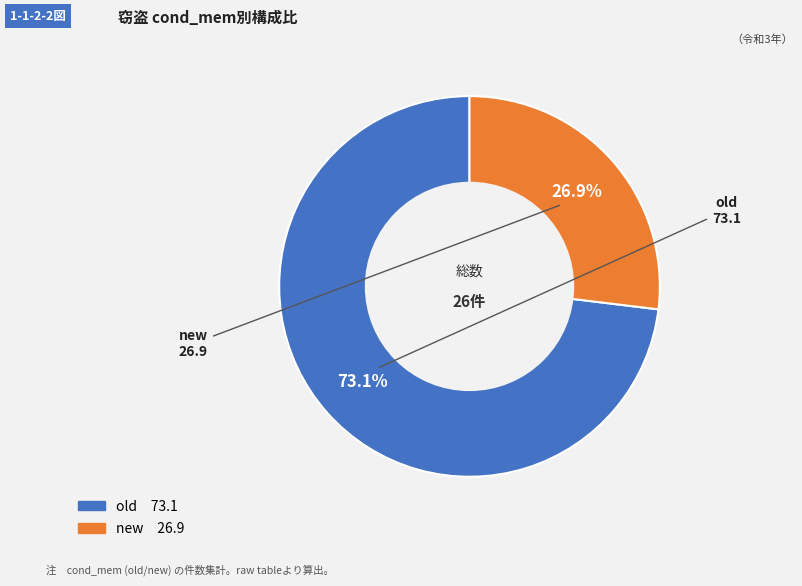

Rank the categories by value from highest to lowest.

old, new